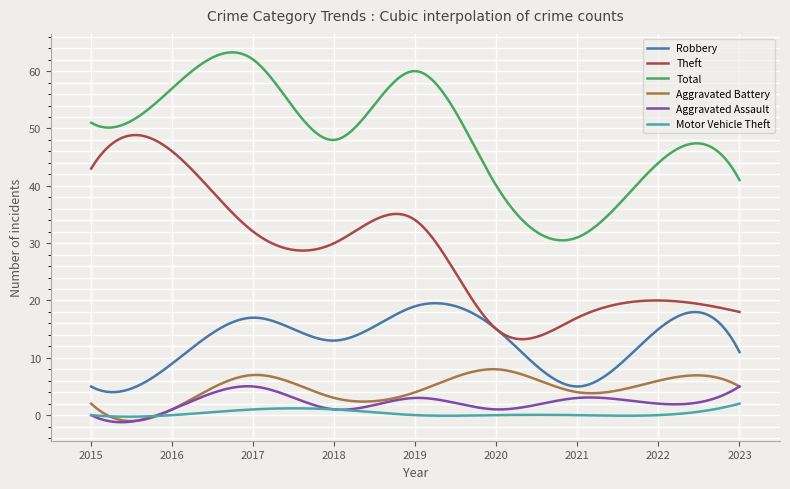

Which series has the largest total across all categories?

Total